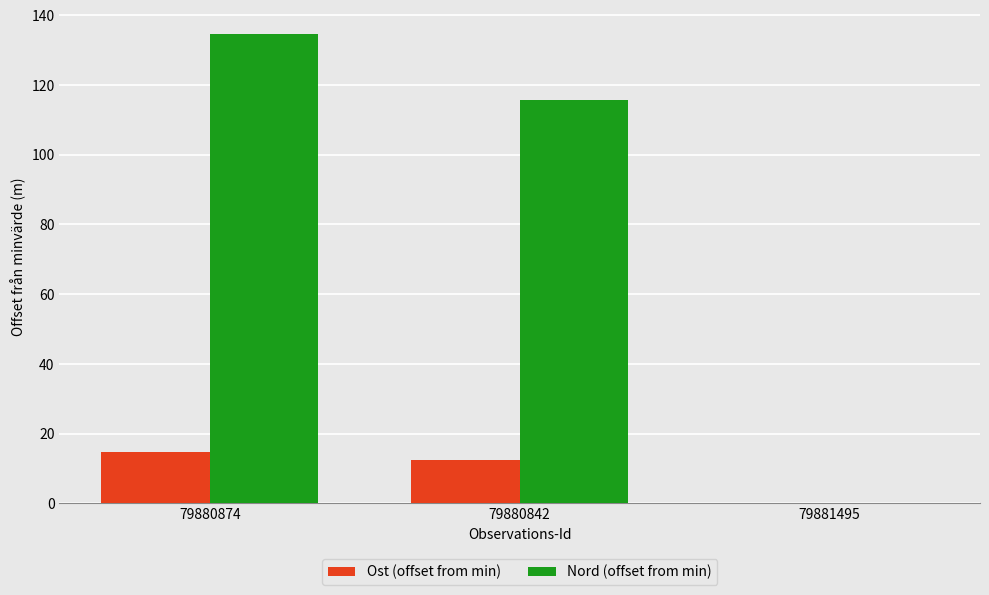

What is the sum of the Nord (offset from min) values at 79880842 and 79881495?

115.8